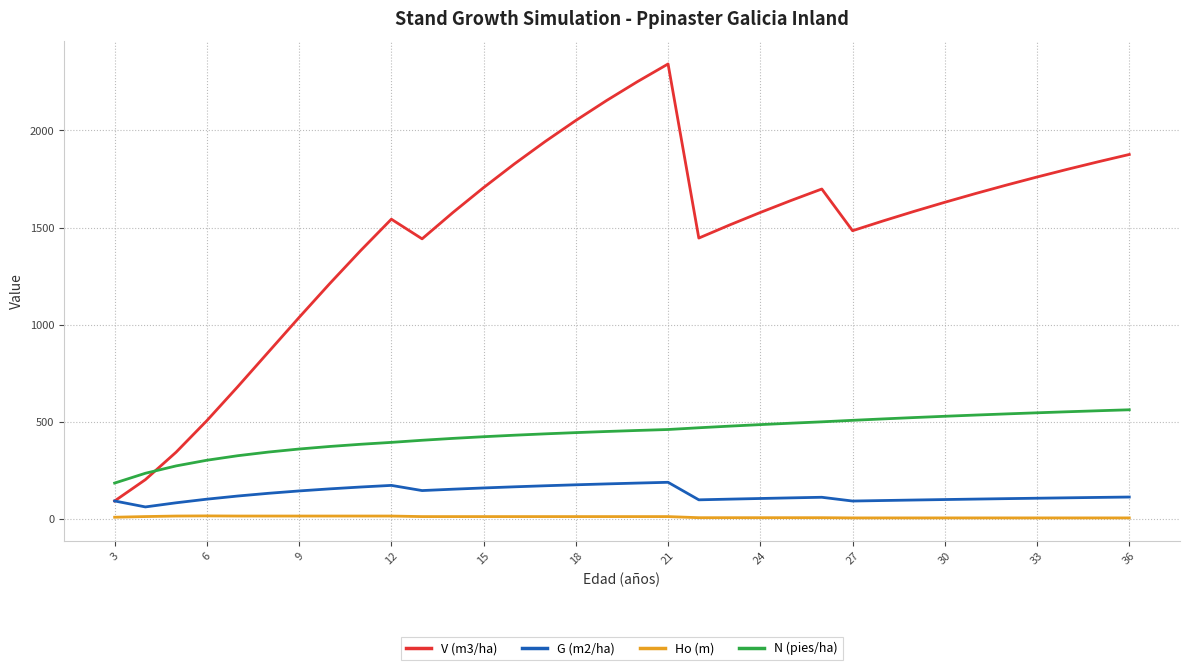

List the series in order of their peak value, highest first.

V (m3/ha), N (pies/ha), G (m2/ha), Ho (m)